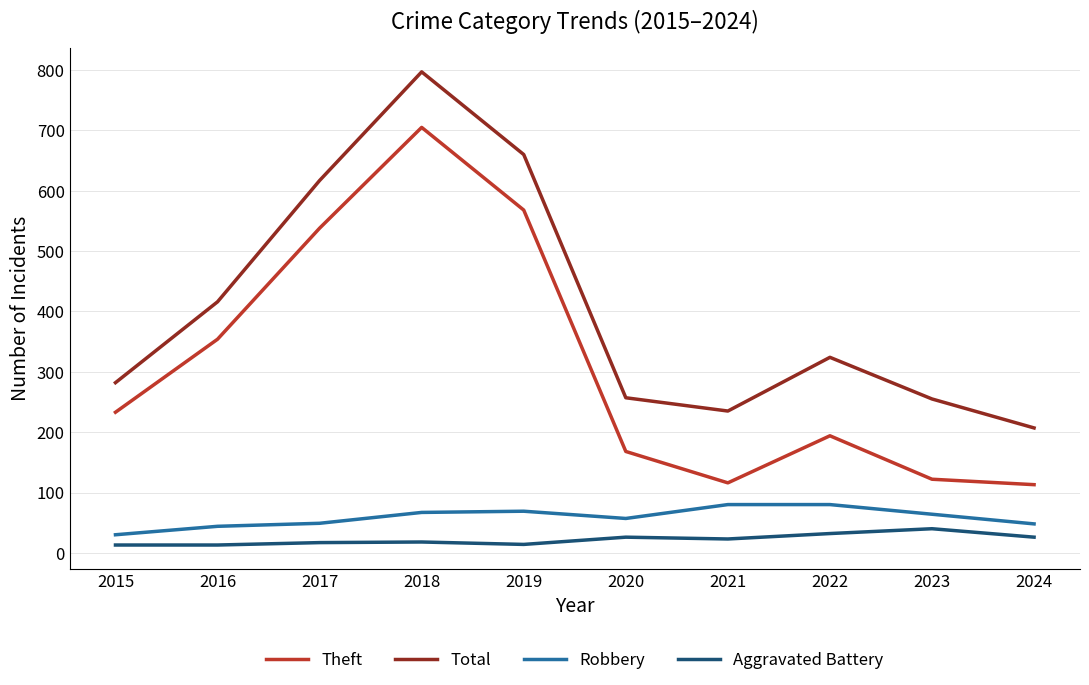

What is the total value across all series at 2023?

481